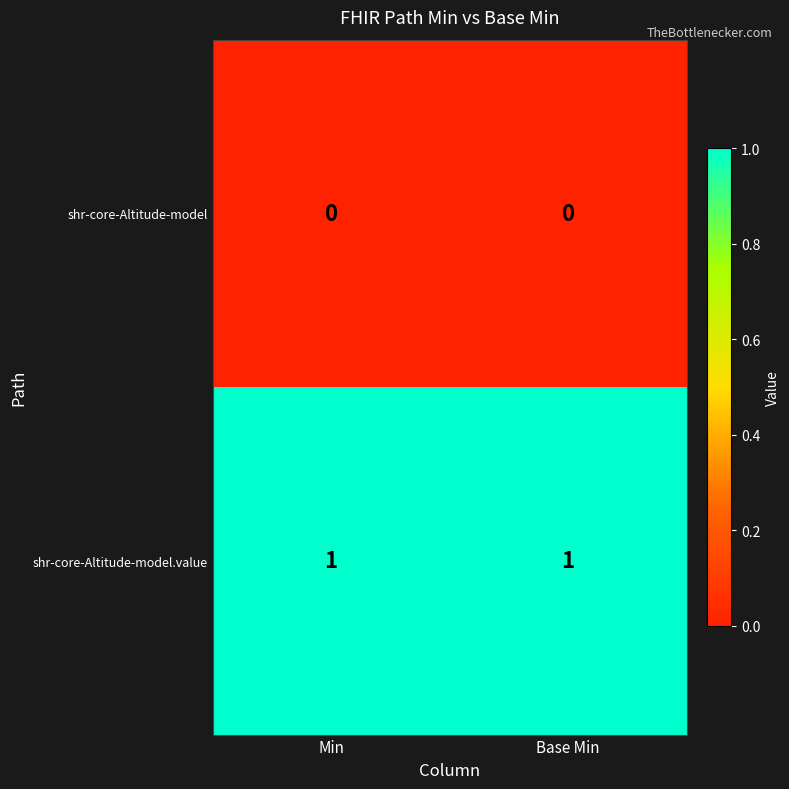

At Base Min, list the series in order from smallest to largest.

shr-core-Altitude-model, shr-core-Altitude-model.value